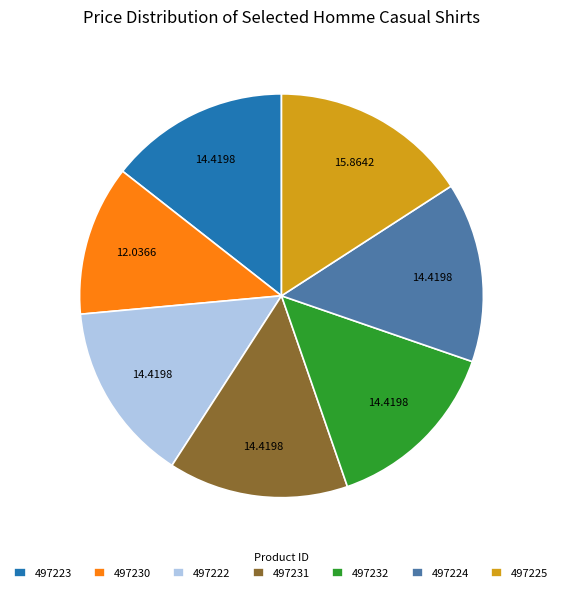

Is there any slice that represents more than half of the pie?

No